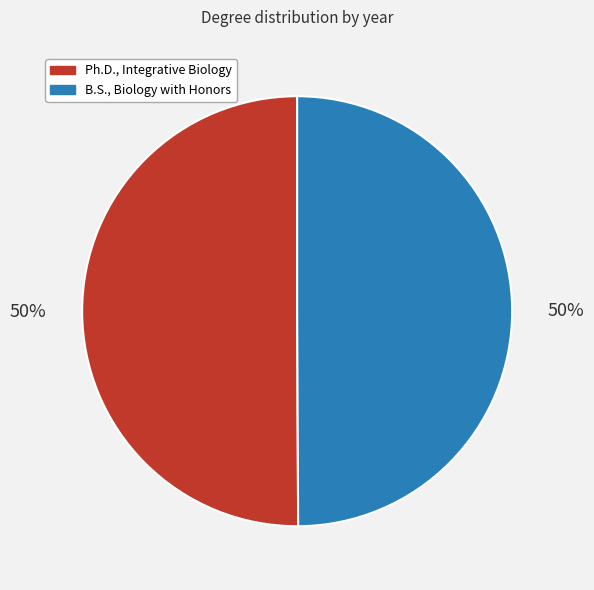

To the nearest percent, what percentage of the pie is B.S., Biology with Honors?

50%